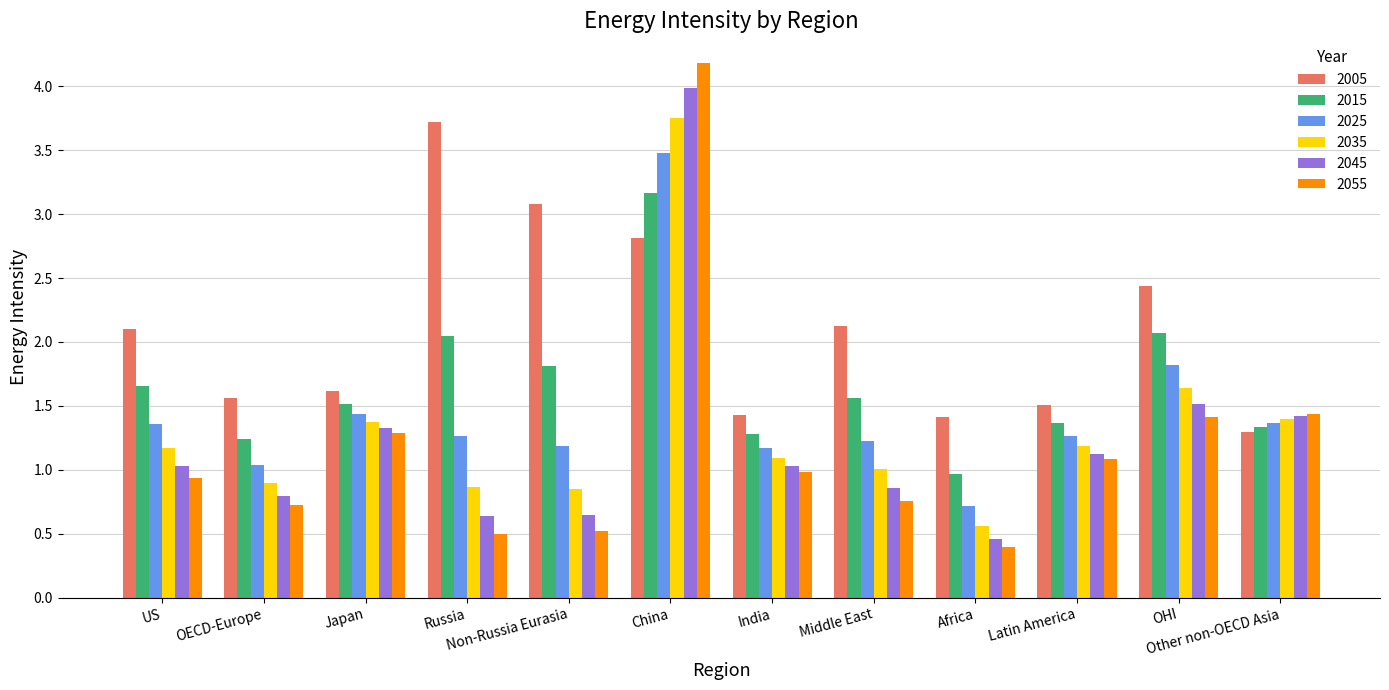

What position from the right is Russia?

9